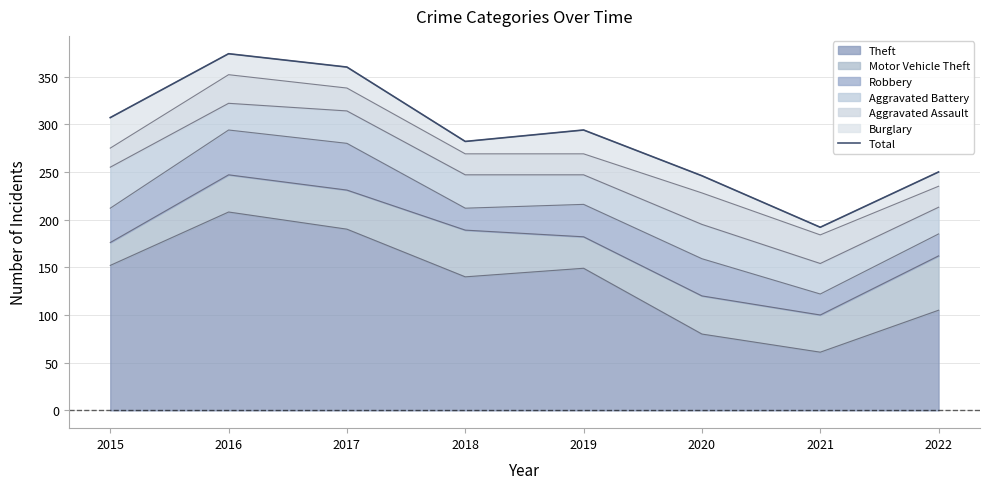

The chart shows a value of 282 at 2018. True or false?

True